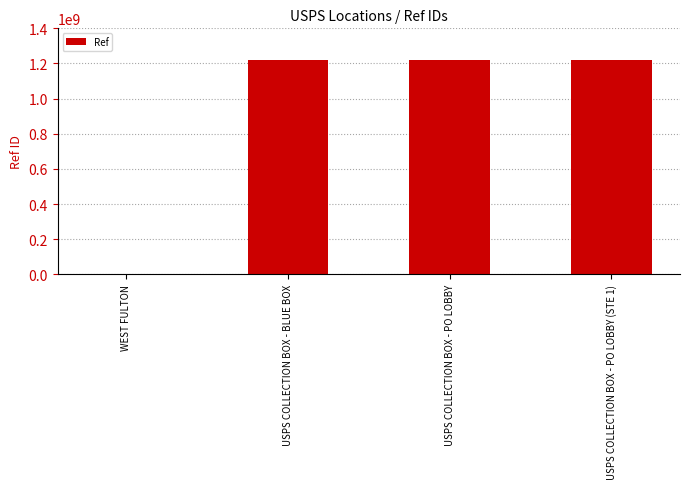

Read the value at USPS COLLECTION BOX - PO LOBBY, to the nearest 10.

1219400000